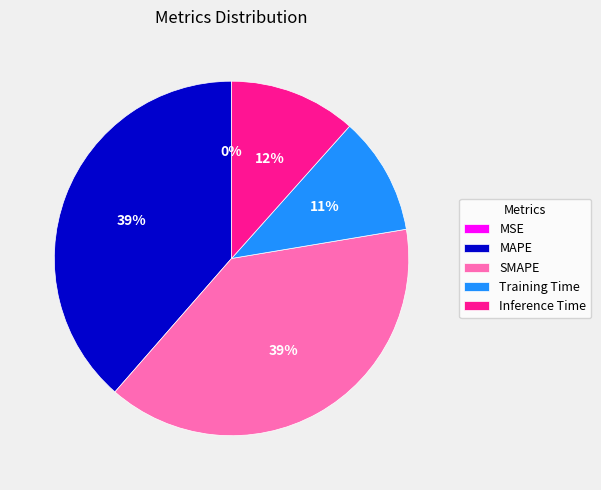

Does MAPE account for over 50% of the chart?

No